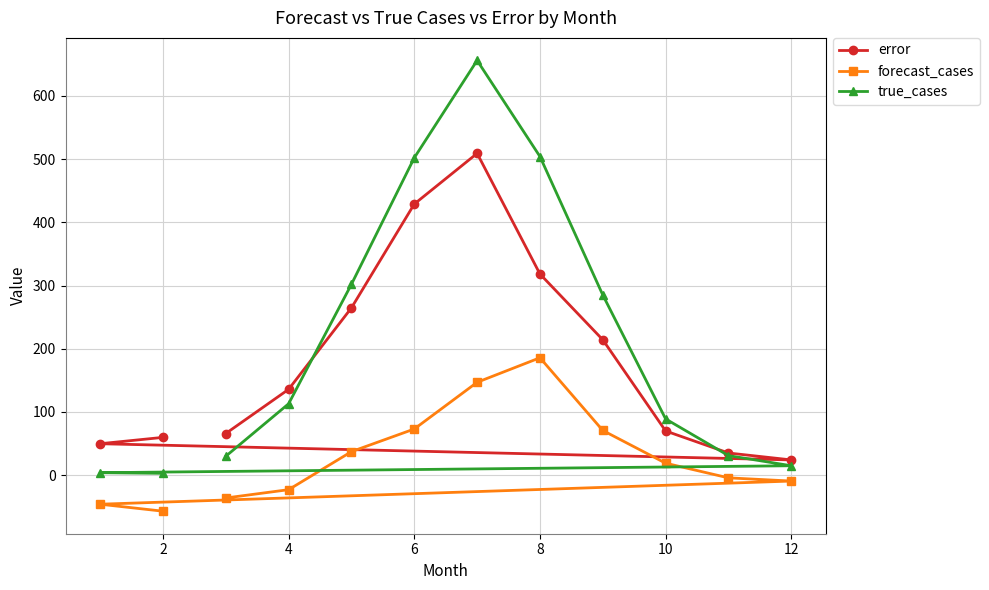

What is the total value across all series at 6?

1004.0